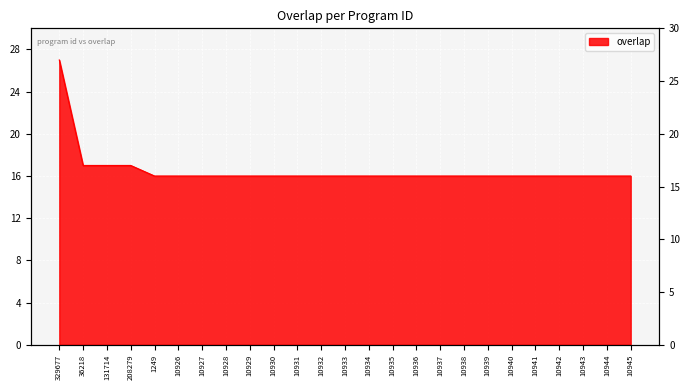

Rank the categories by value from highest to lowest.

329677, 36218, 131714, 208279, 1249, 10926, 10927, 10928, 10929, 10930, 10931, 10932, 10933, 10934, 10935, 10936, 10937, 10938, 10939, 10940, 10941, 10942, 10943, 10944, 10945